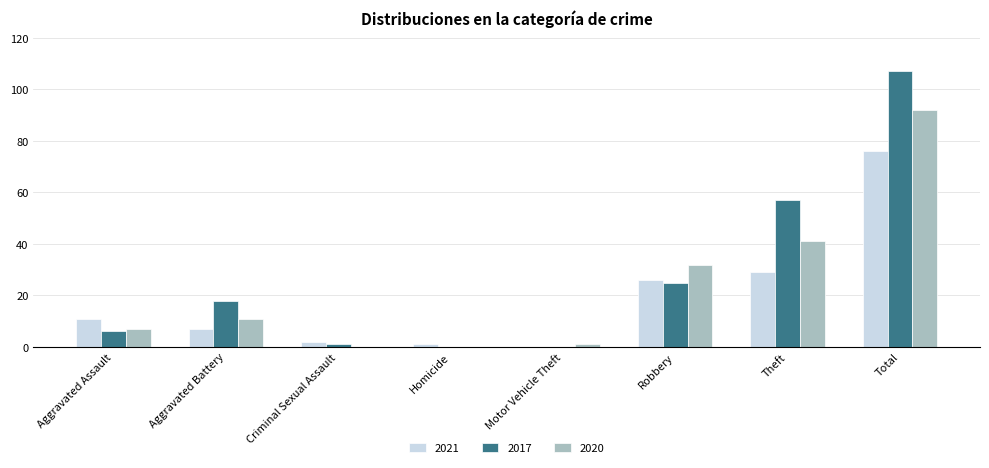

Reading right to left, list all the values displayed in this chart.

2021: Total=76	Theft=29	Robbery=26	Motor Vehicle Theft=0	Homicide=1	Criminal Sexual Assault=2	Aggravated Battery=7	Aggravated Assault=11
2017: Total=107	Theft=57	Robbery=25	Motor Vehicle Theft=0	Homicide=0	Criminal Sexual Assault=1	Aggravated Battery=18	Aggravated Assault=6
2020: Total=92	Theft=41	Robbery=32	Motor Vehicle Theft=1	Homicide=0	Criminal Sexual Assault=0	Aggravated Battery=11	Aggravated Assault=7